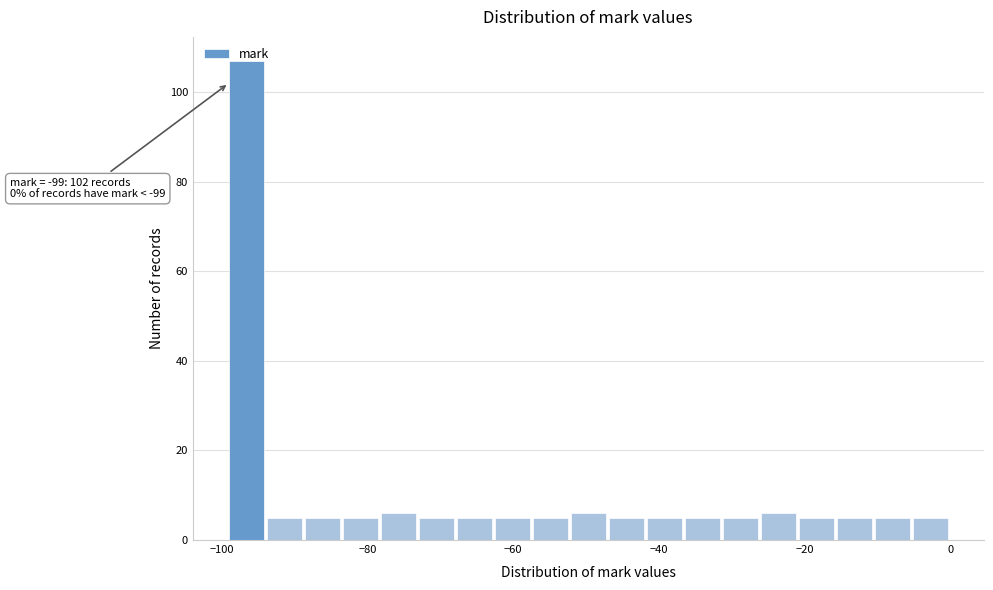

Around what value on the x-axis is the tallest bar? Give the approximate position of its centre, as read against the axis.

-96